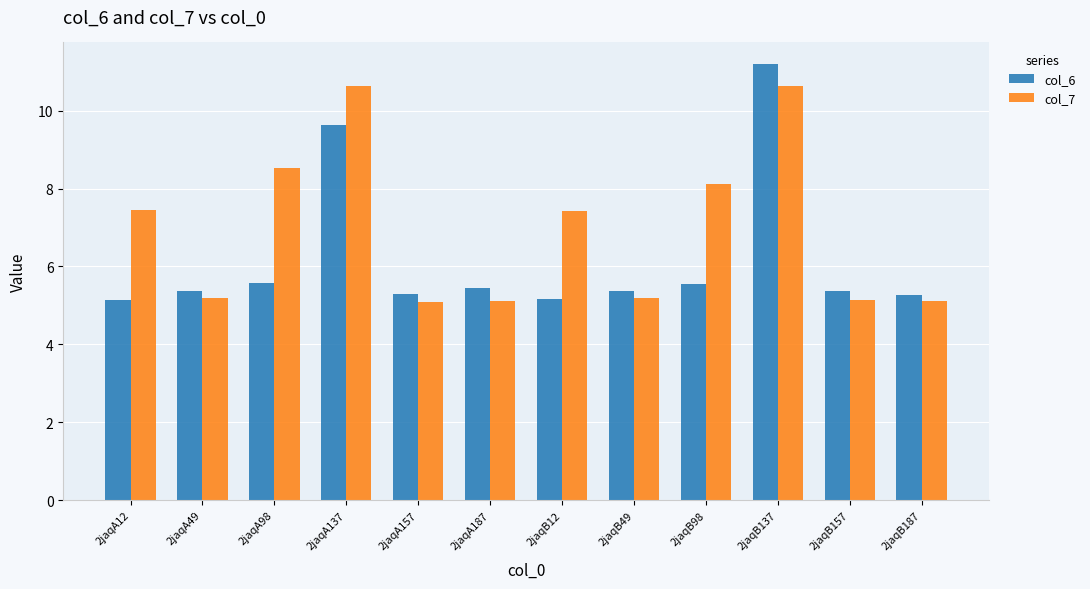

List the series in order of their peak value, highest first.

col_6, col_7